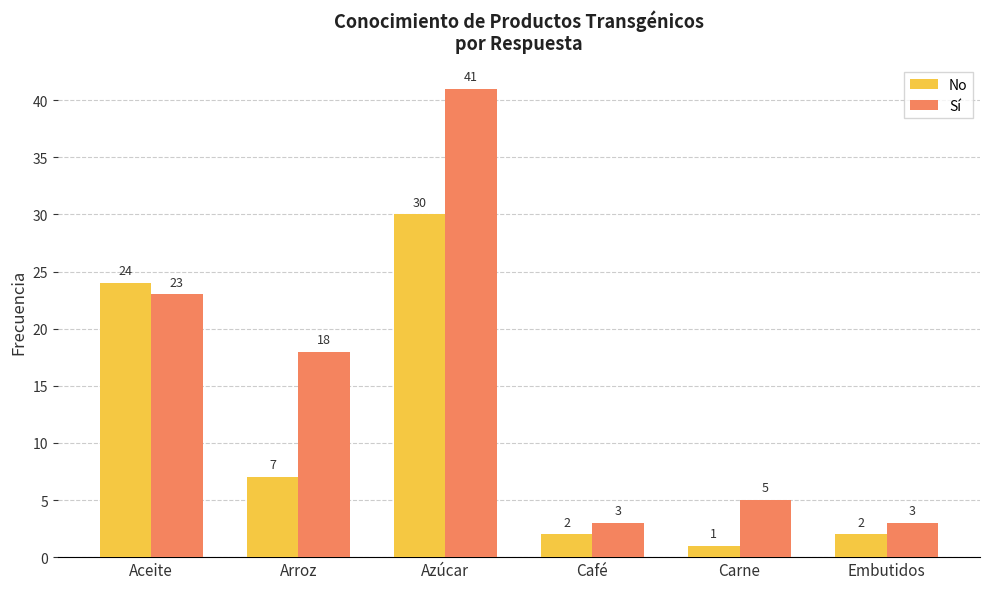

Rank the series by their average value, from highest to lowest.

Sí, No